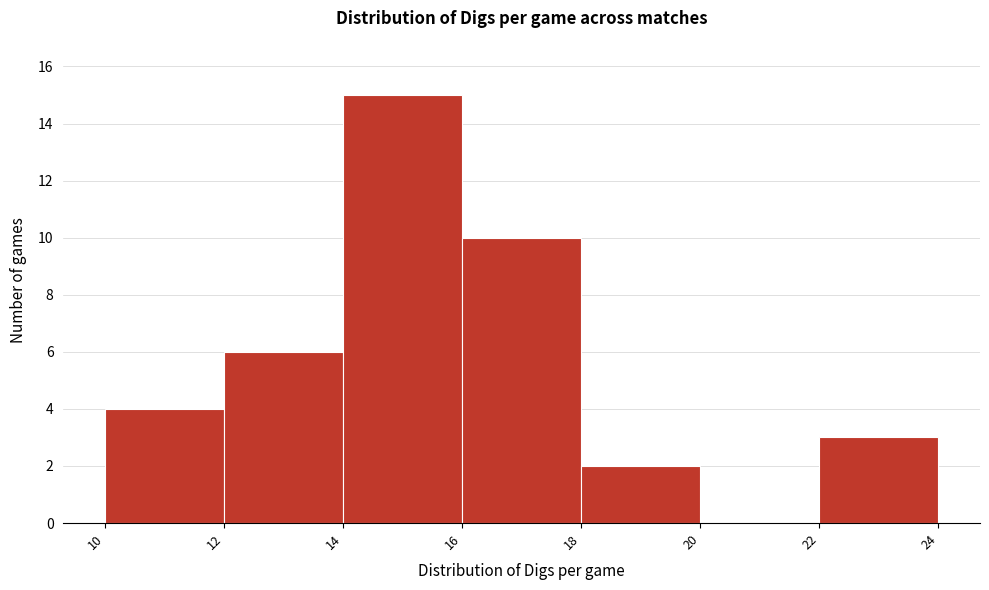

Reading left to right, list every bar in this chart as the range it spans on the x-axis followed by its height. The values are not printed on the chart, so give them approximately, as read against the axis.

10 to 12: 4
12 to 14: 6
14 to 16: 15
16 to 18: 10
18 to 20: 2
20 to 22: 0
22 to 24: 3